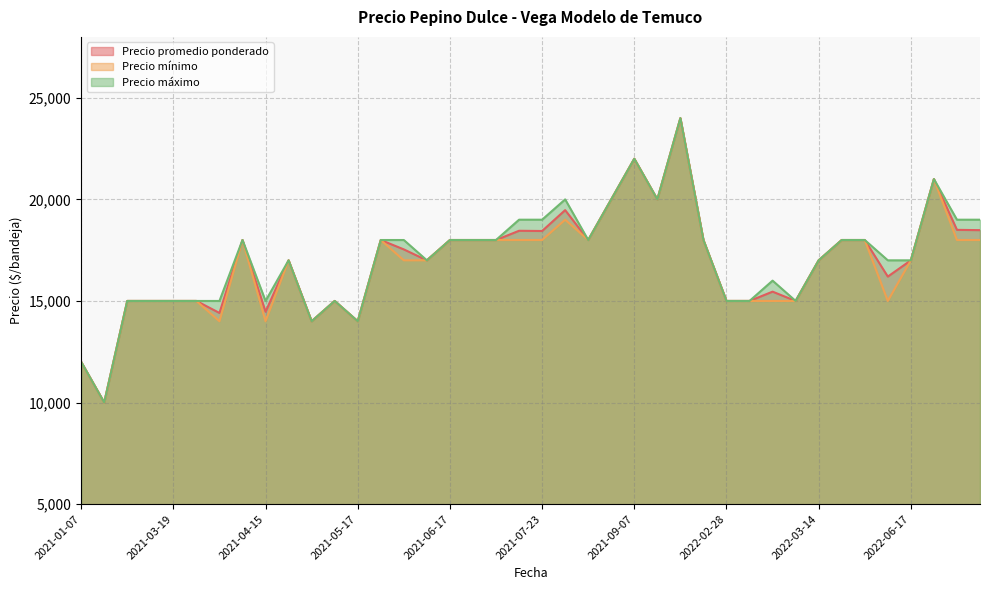

What is the maximum value for Precio mínimo?

24000